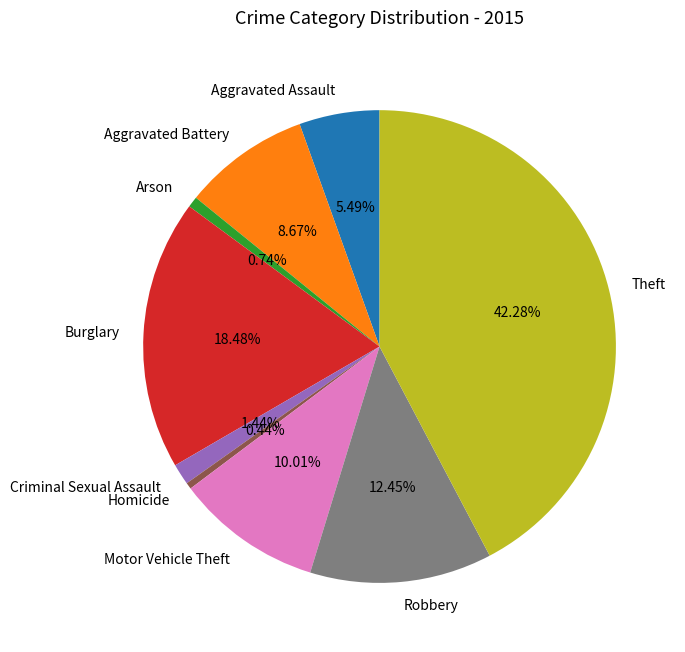

How many slices are in this pie chart?

9